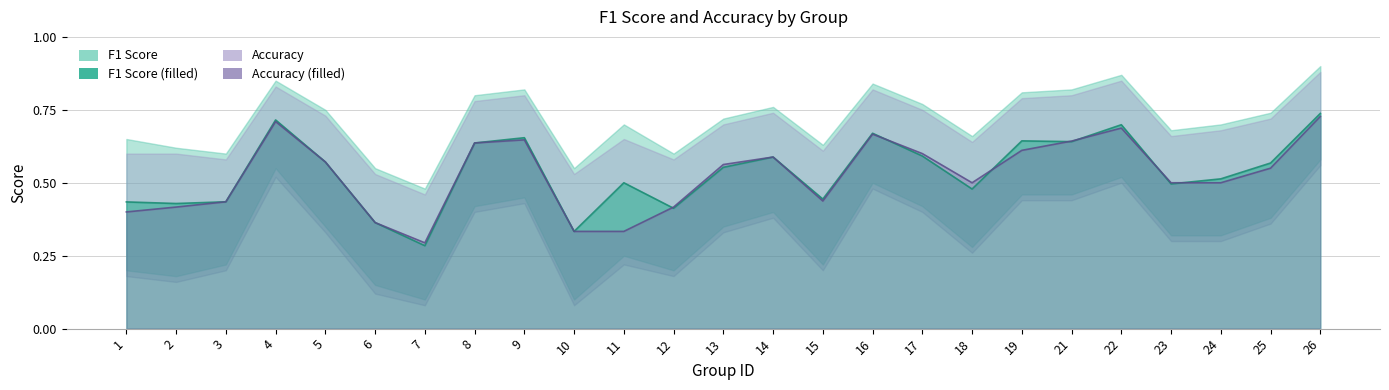

Is it true that f1 equals 0.2 at 16?

False